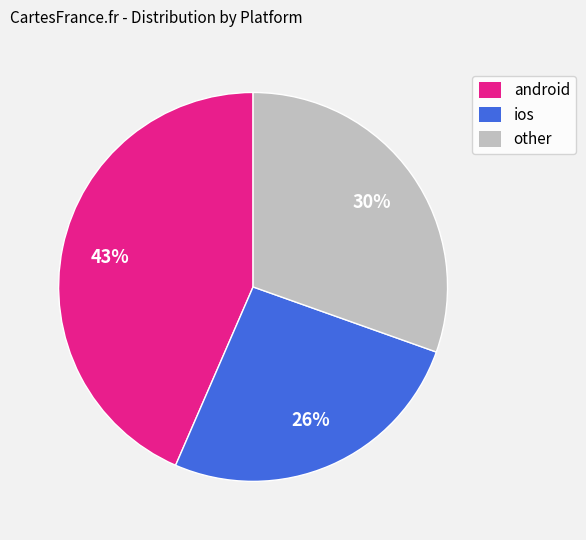

To the nearest percent, what is the average slice percentage?

33%